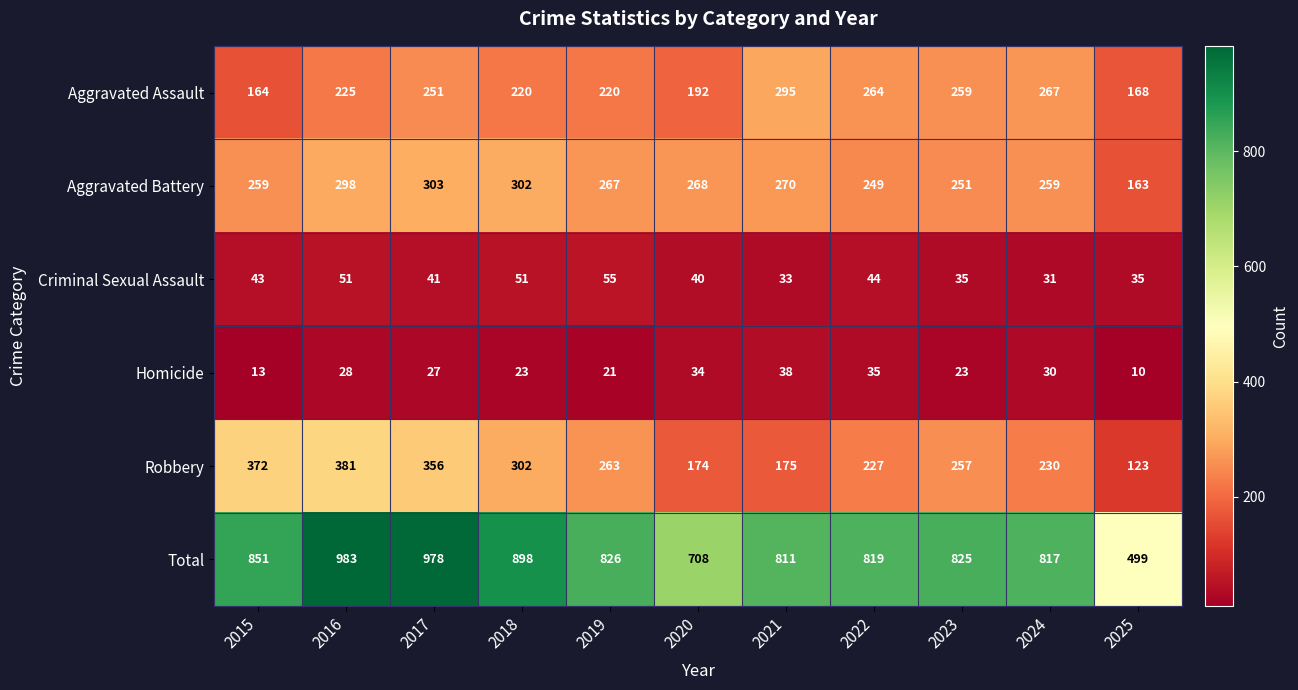

How many categories are shown in the chart?

11